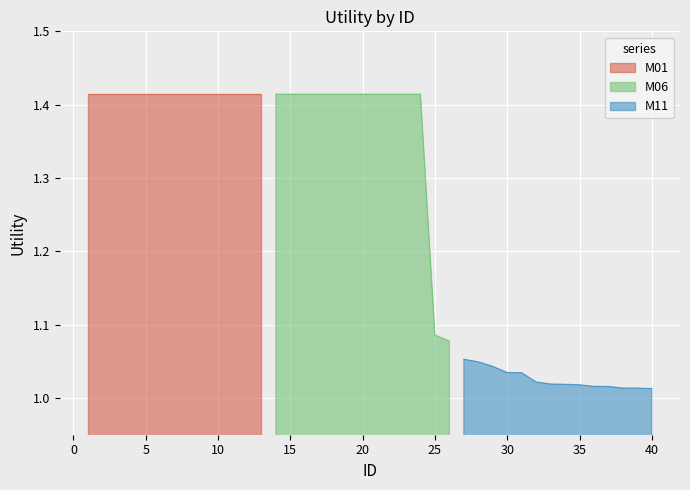

List the labels in order of value, largest first.

1, 2, 3, 4, 5, 6, 7, 8, 9, 10, 11, 12, 13, 14, 15, 16, 17, 18, 19, 20, 21, 22, 23, 24, 25, 26, 27, 28, 29, 30, 31, 32, 33, 34, 35, 36, 37, 38, 39, 40